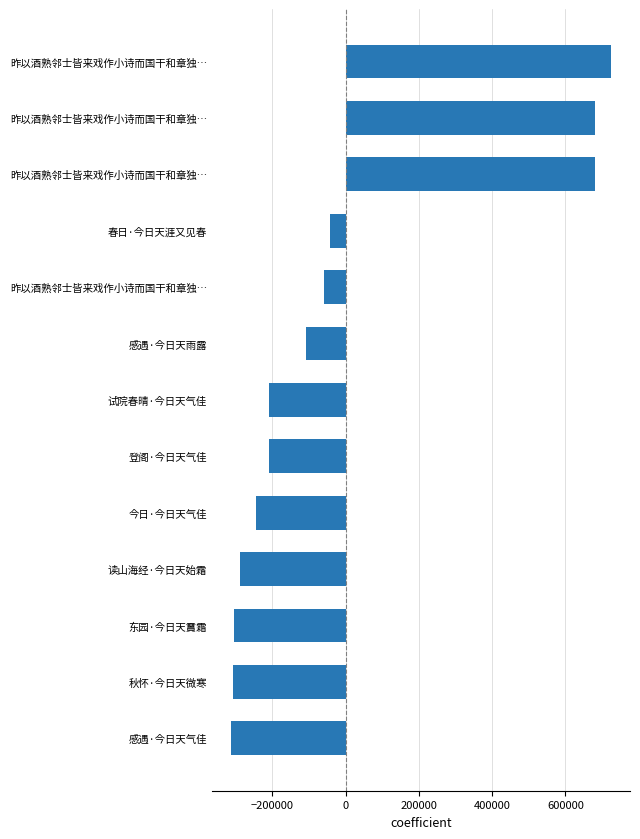

How many values are above zero?

3